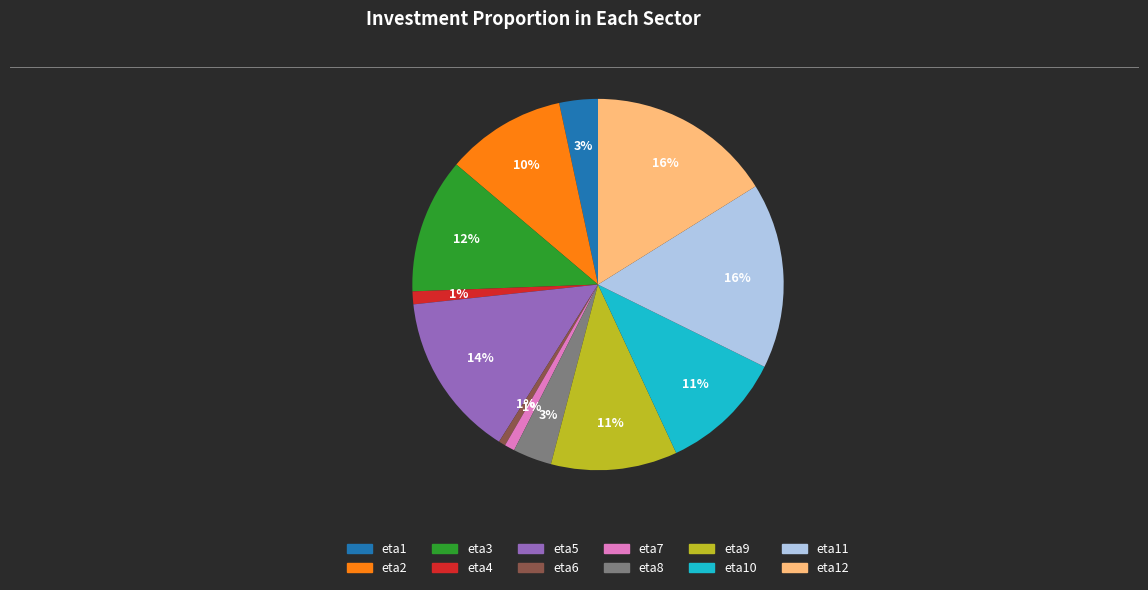

How many slices are in this pie chart?

12